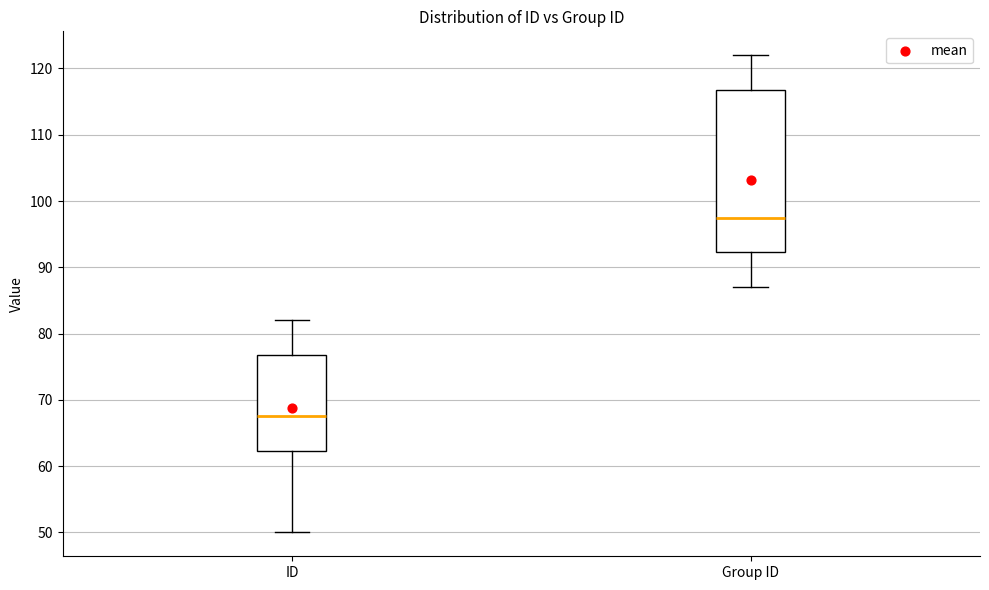

Reading left to right, read every box against the y-axis: the position of its median line, the range the box covers, and the ends of its whiskers. The values are not printed on the chart, so give them approximately, as read against the axis.

ID: median 68, box 62 to 77, whiskers 50 to 82
Group ID: median 98, box 92 to 117, whiskers 87 to 122